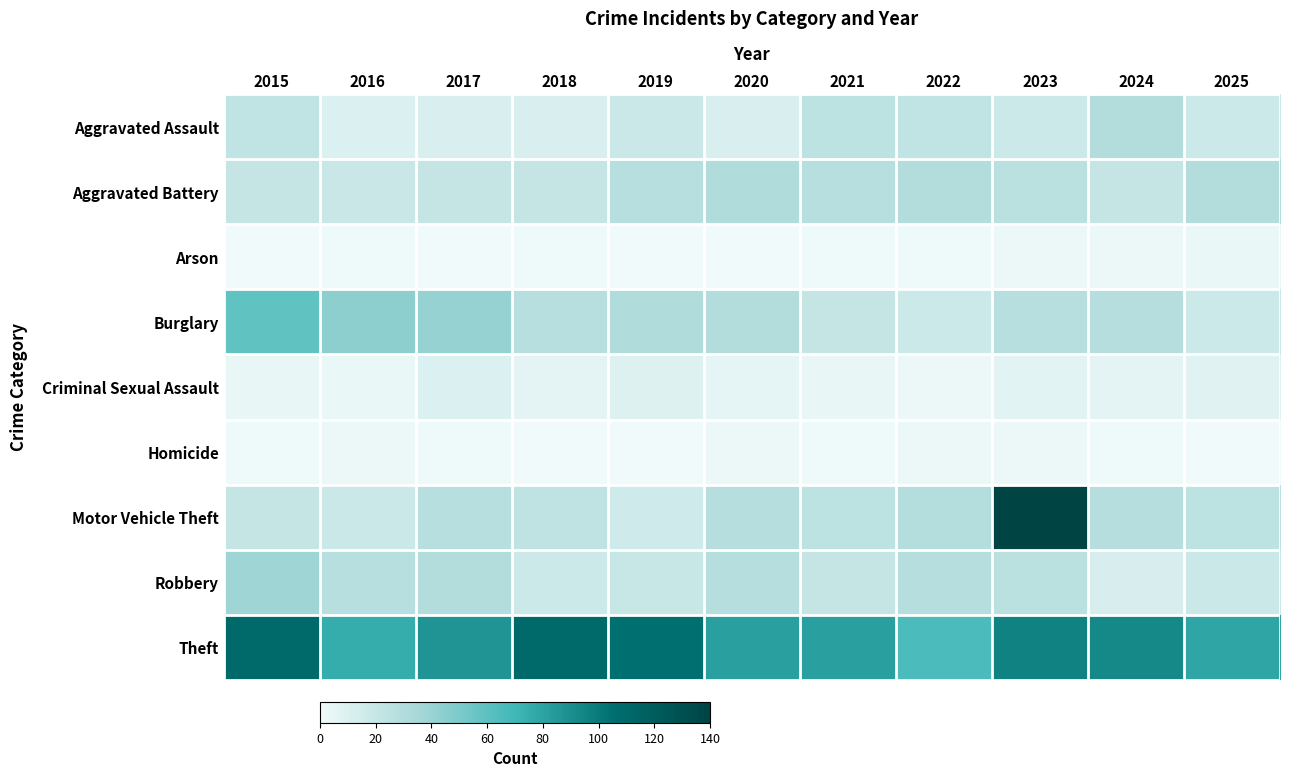

Which series has the largest range (max minus min)?

Motor Vehicle Theft